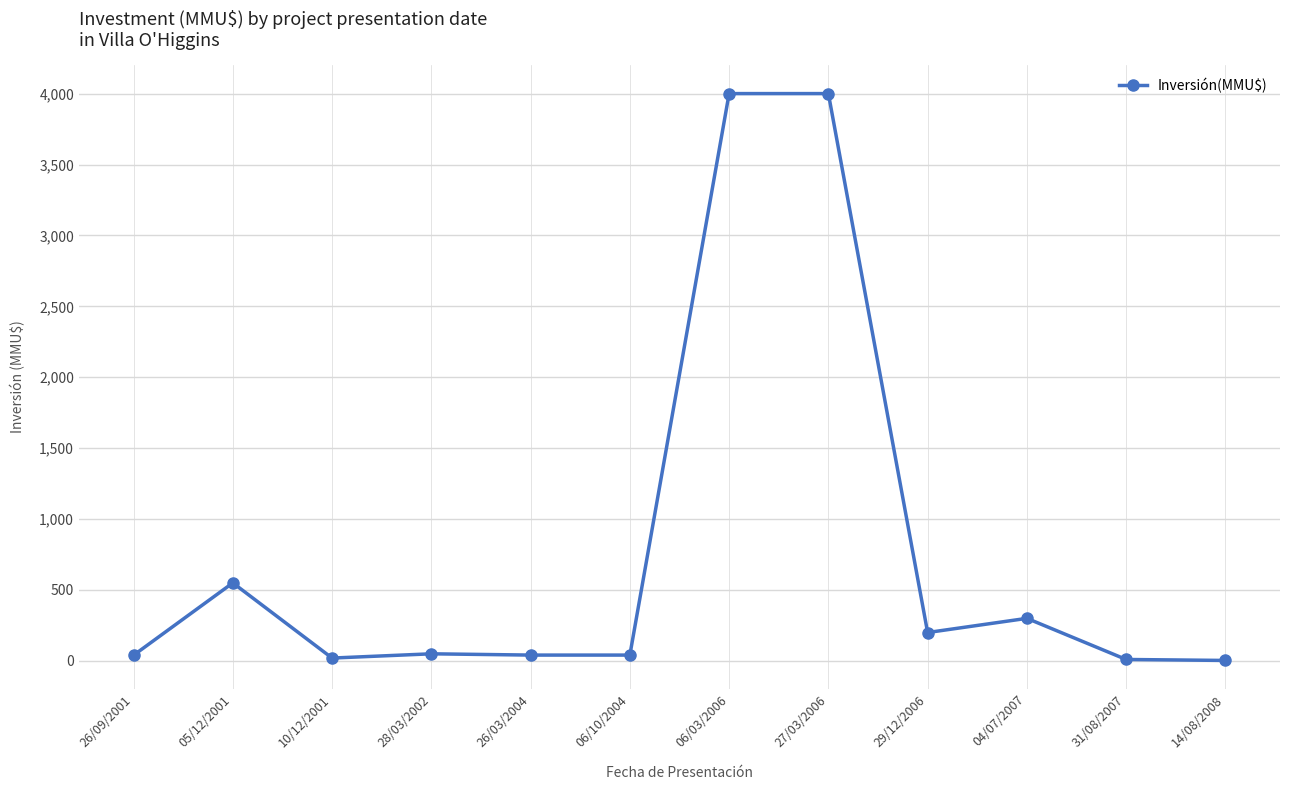

What is the ratio of the value at 26/09/2001 to the value at 31/08/2007?

4.0